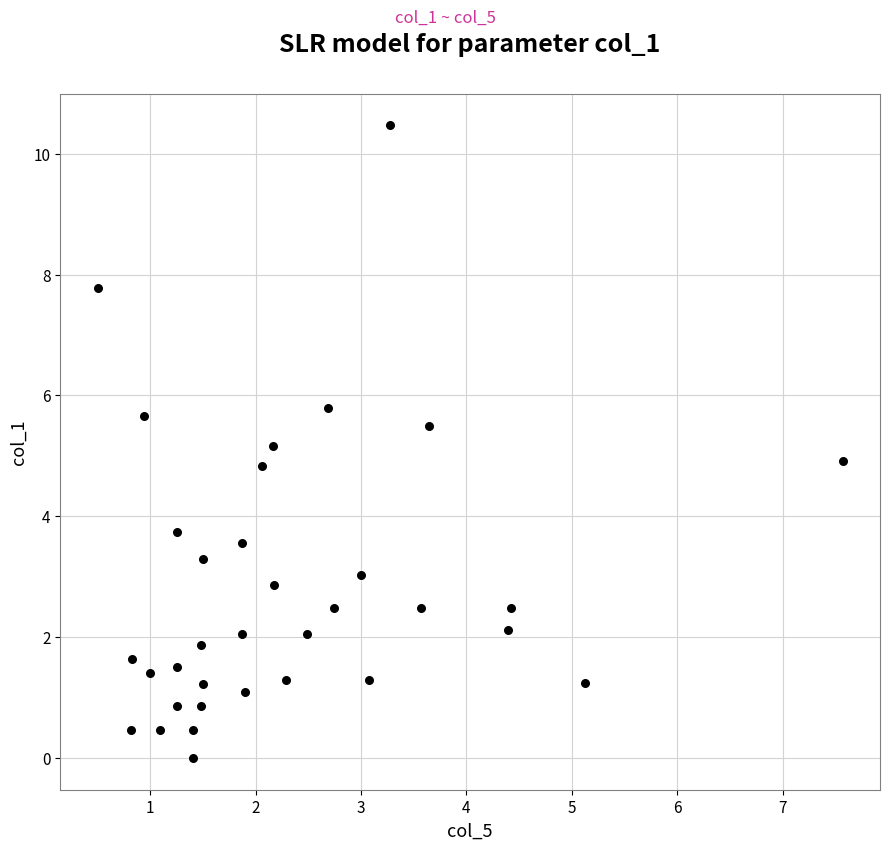

What is the range of X values (max minus min)?

7.1